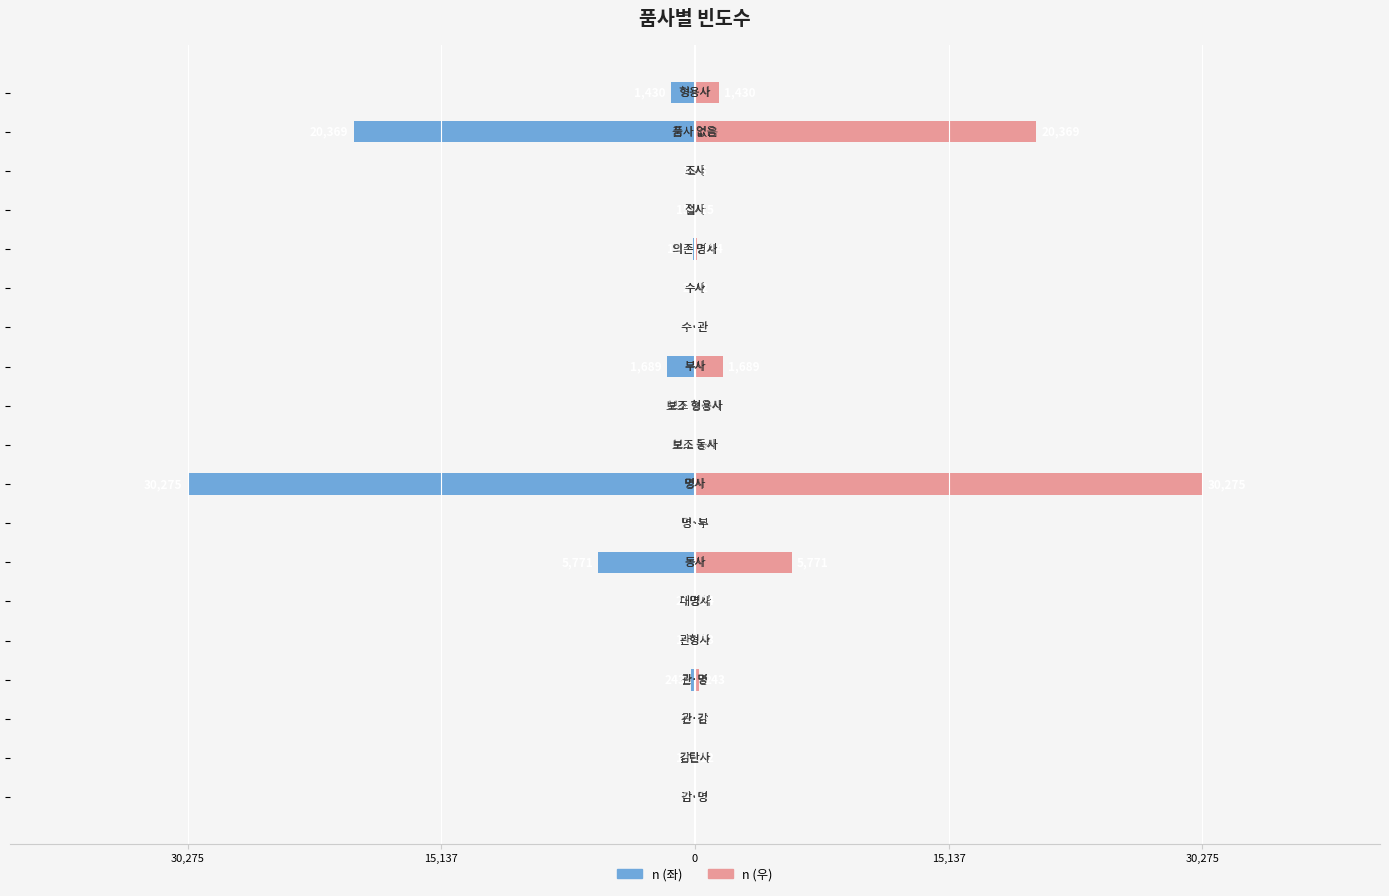

Between 6 and 16, which series saw the biggest shift?

n (left)